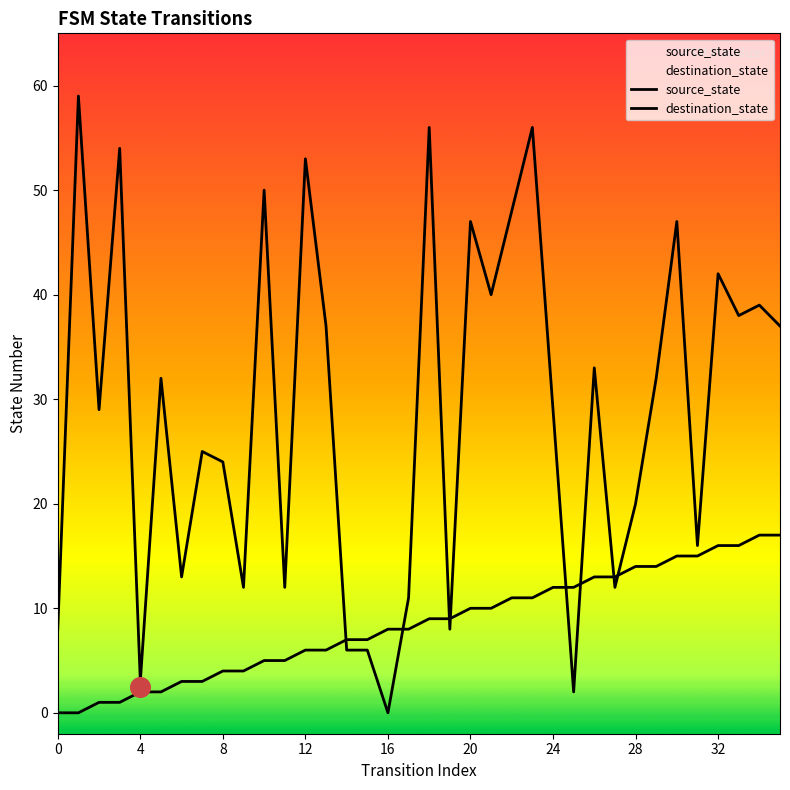

Which series reaches the maximum Y coordinate?

destination_state